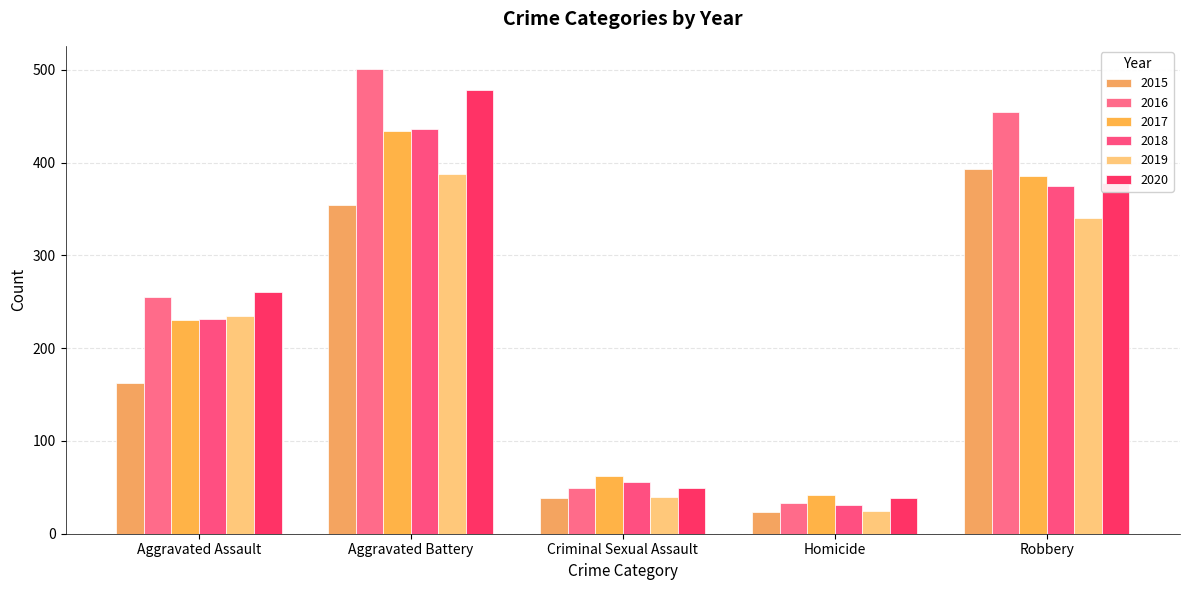

What is the total value across all series at Homicide?

192